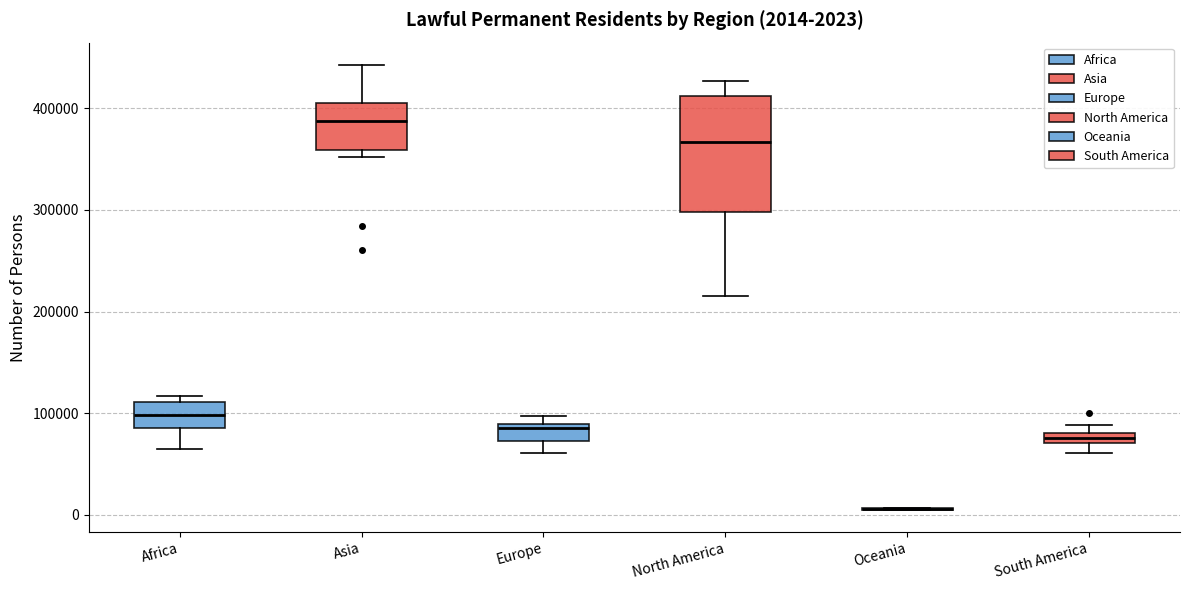

Which box is the tallest, from its lower edge to its upper edge?

North America